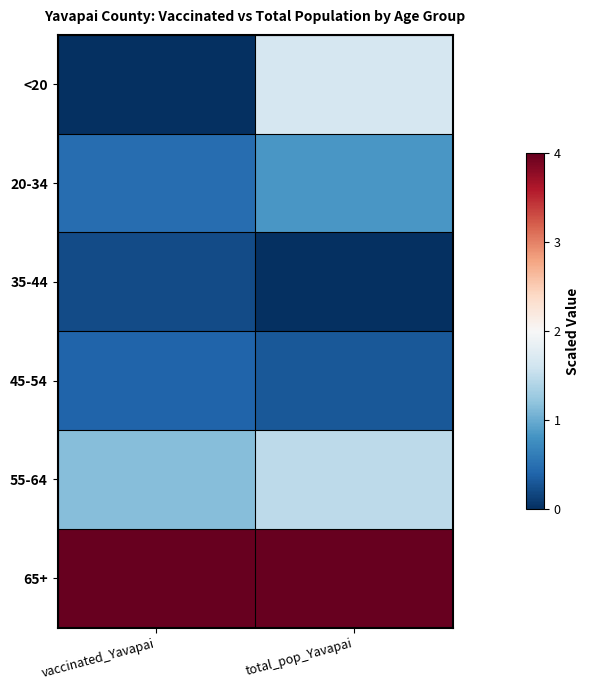

Reading left to right, extract all data points from this chart.

<20: vaccinated_Yavapai=0.0	total_pop_Yavapai=1.7
20-34: vaccinated_Yavapai=0.5	total_pop_Yavapai=0.8
35-44: vaccinated_Yavapai=0.2	total_pop_Yavapai=0.0
45-54: vaccinated_Yavapai=0.4	total_pop_Yavapai=0.3
55-64: vaccinated_Yavapai=1.2	total_pop_Yavapai=1.5
65+: vaccinated_Yavapai=4.0	total_pop_Yavapai=4.0